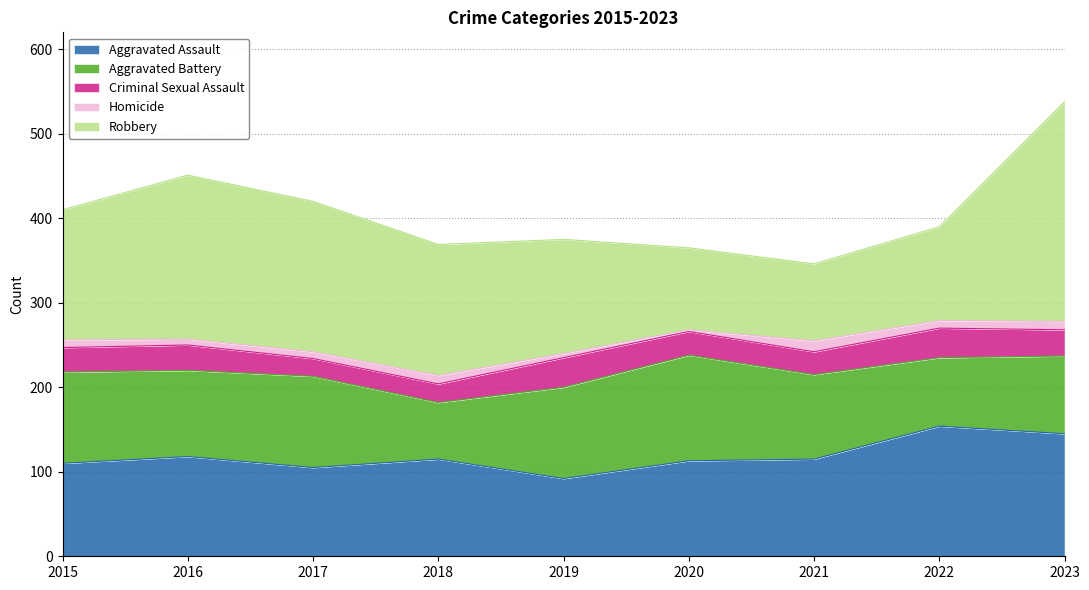

At which label does Aggravated Battery reach its minimum?

2018